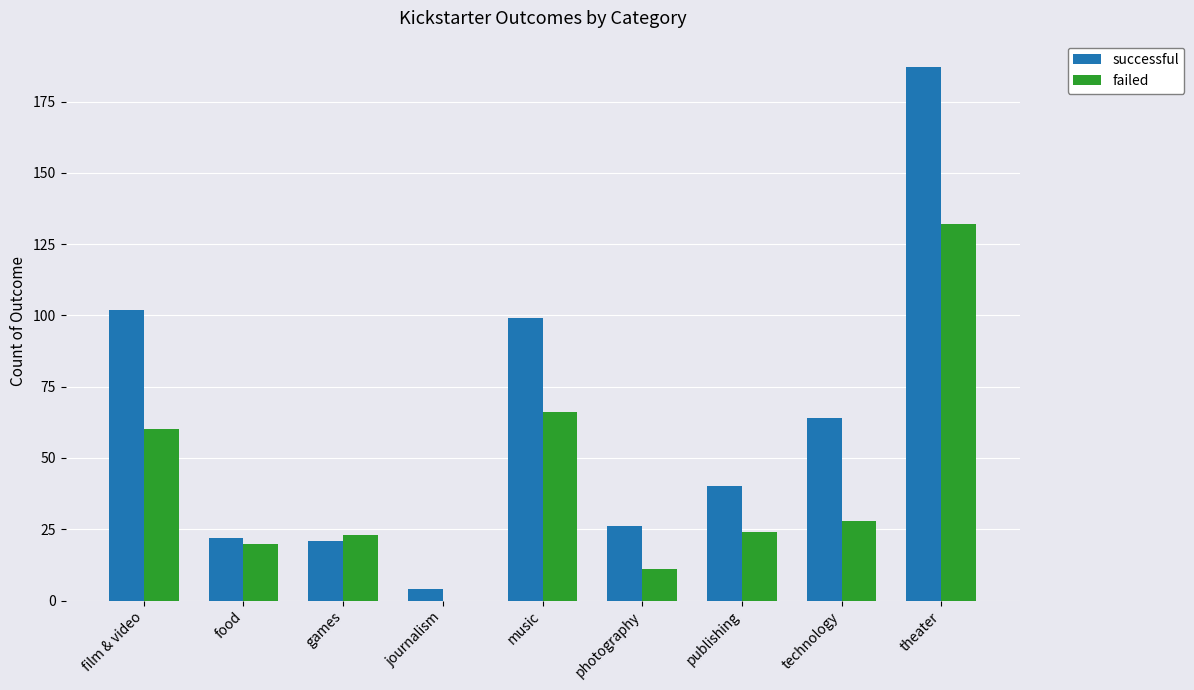

Where does the successful series first go above 40?

film & video